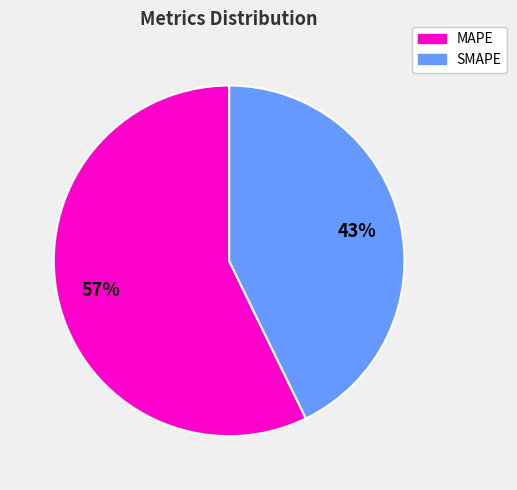

Is there a majority slice in this chart?

Yes